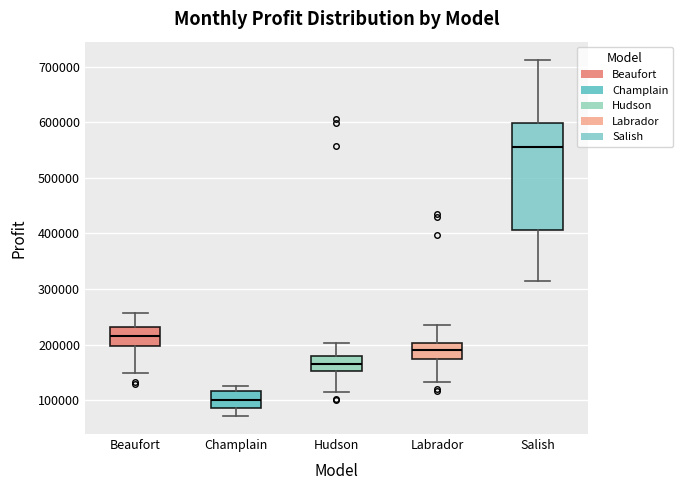

Which box is the tallest, from its lower edge to its upper edge?

Salish